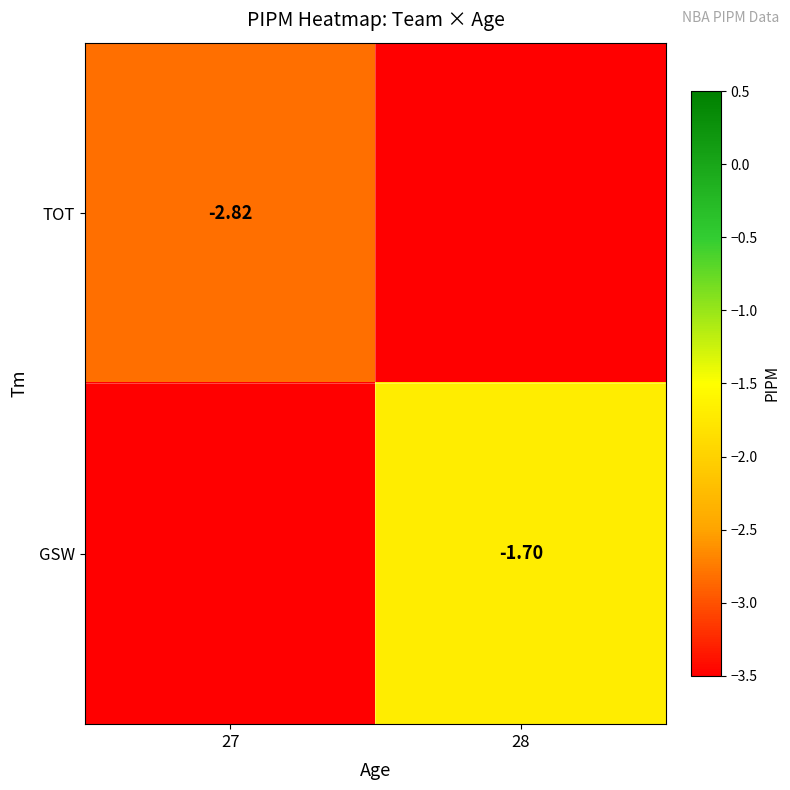

Is the value of GSW at 28 greater than the value of TOT at 27?

Yes